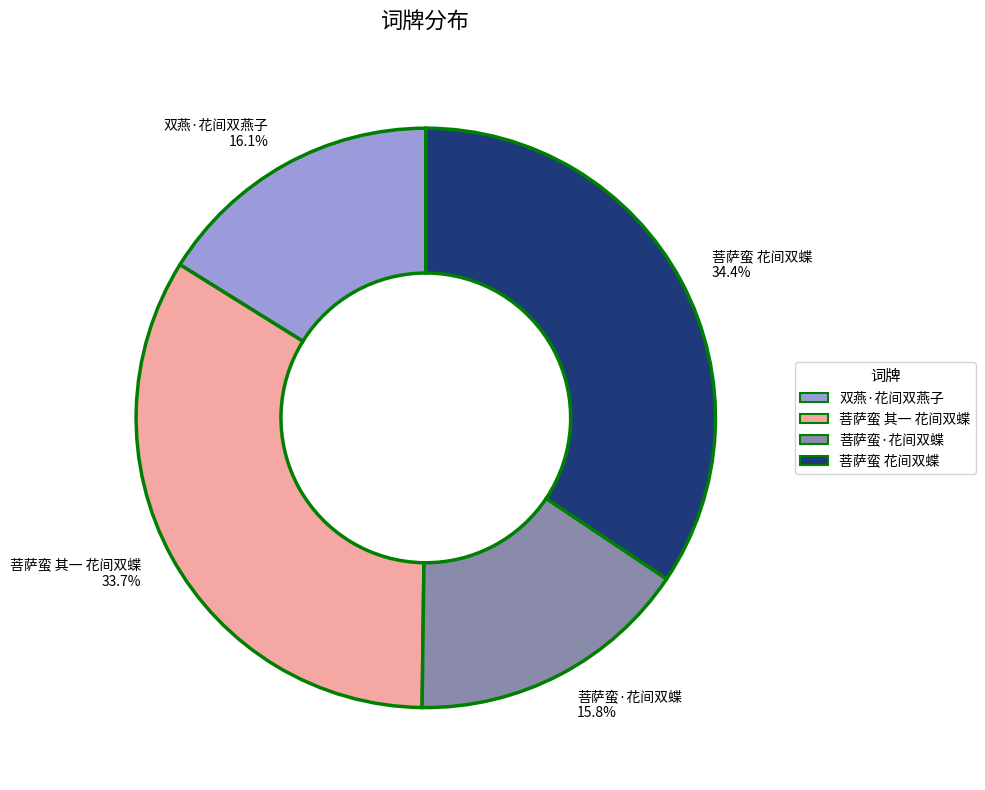

Count the number of slices in the pie.

4